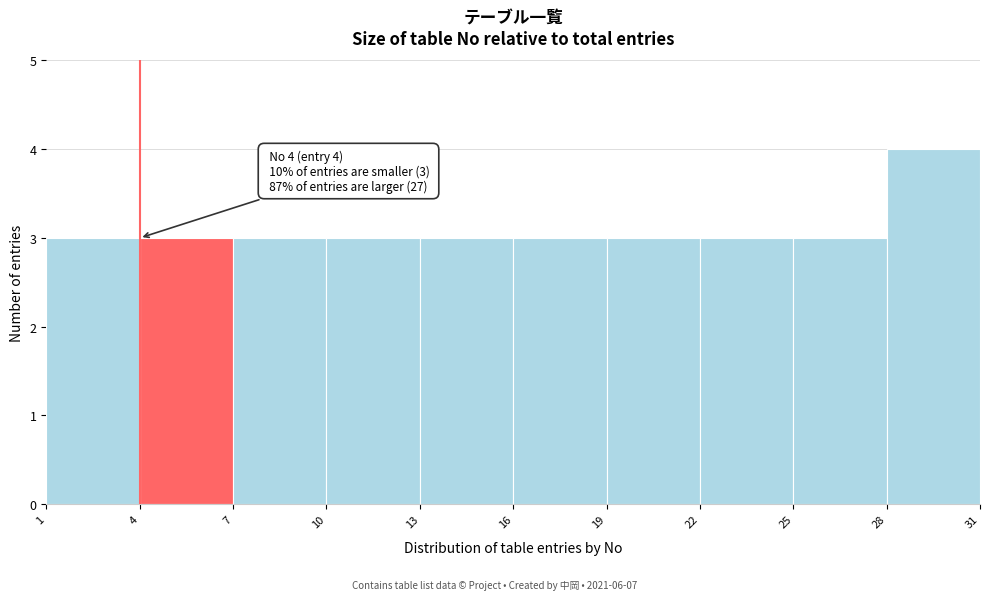

Over which range of the x-axis is the bar tallest?

28 to 31